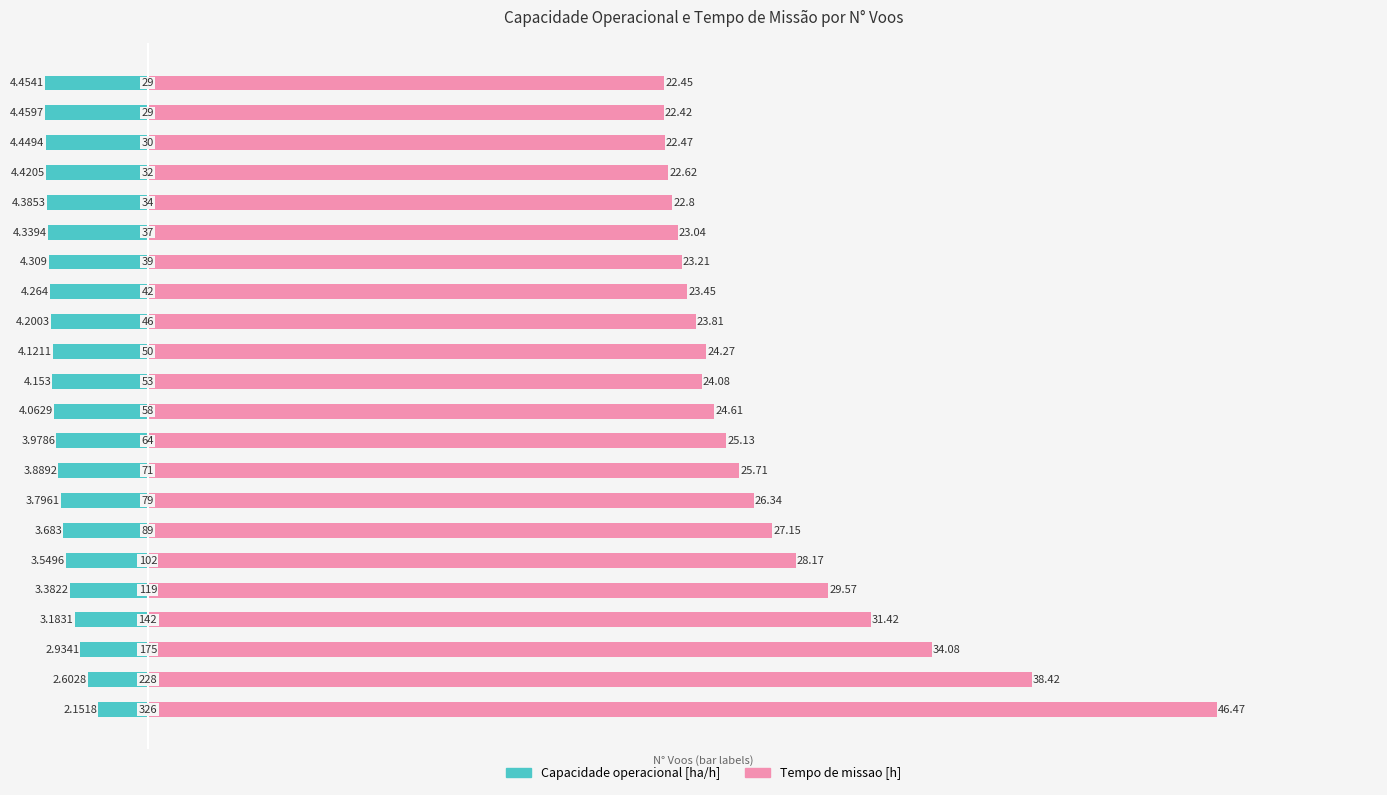

Reading left to right, what are all the values shown in this chart?

Capacidade operacional [ha/h]: 0=-2.2	1=-2.6	2=-2.9	3=-3.2	4=-3.4	5=-3.5	6=-3.7	7=-3.8	8=-3.9	9=-4.0	10=-4.1	11=-4.2	12=-4.1	13=-4.2	14=-4.3	15=-4.3	16=-4.3	17=-4.4	18=-4.4	19=-4.4	20=-4.5	21=-4.5
Tempo de missao [h]: 0=46.5	1=38.4	2=34.1	3=31.4	4=29.6	5=28.2	6=27.1	7=26.3	8=25.7	9=25.1	10=24.6	11=24.1	12=24.3	13=23.8	14=23.4	15=23.2	16=23.0	17=22.8	18=22.6	19=22.5	20=22.4	21=22.4